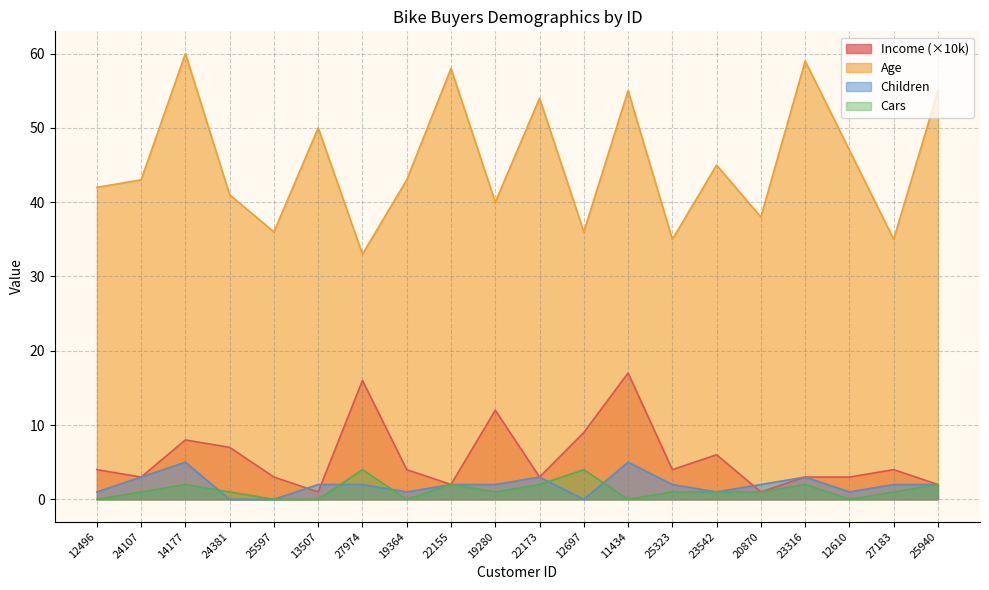

How many values in the Income series are below 4?

9